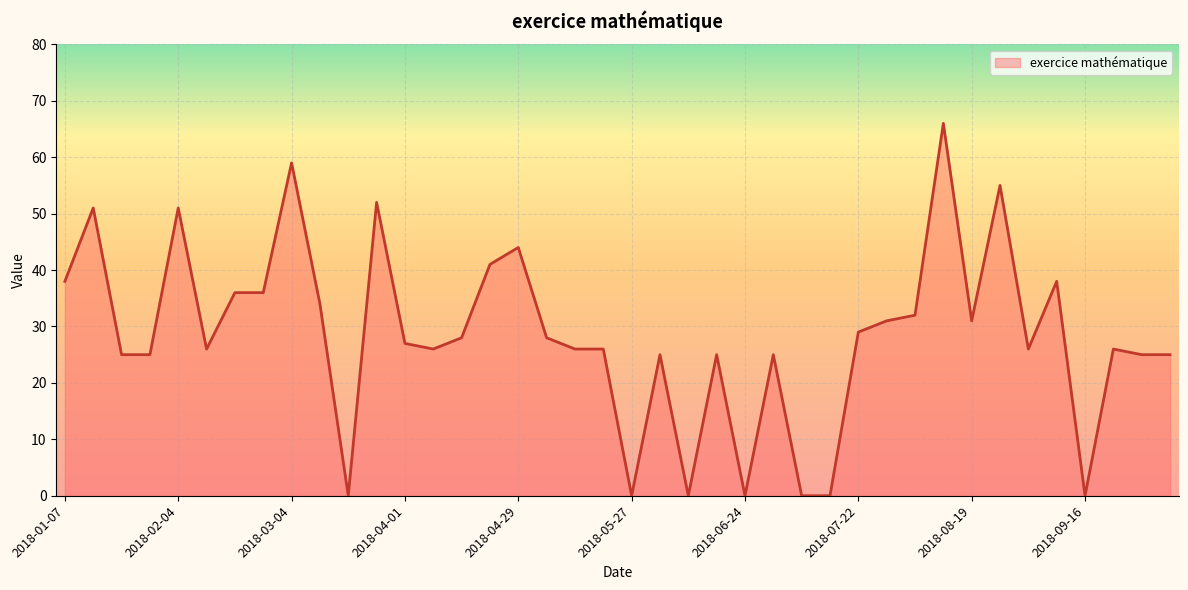

What is the maximum value shown in the chart?

66